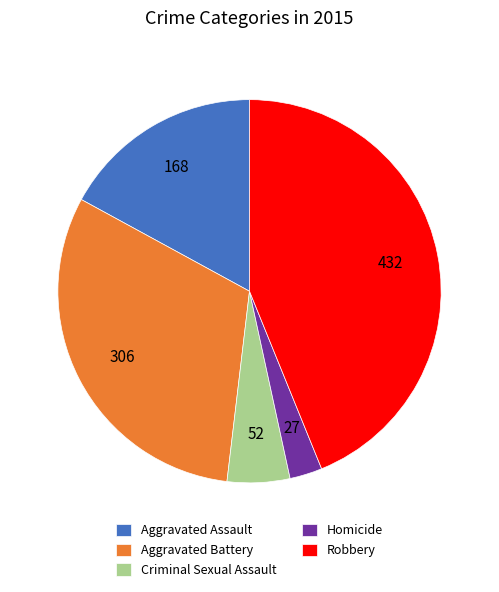

Does Aggravated Assault represent more than half of the total?

No